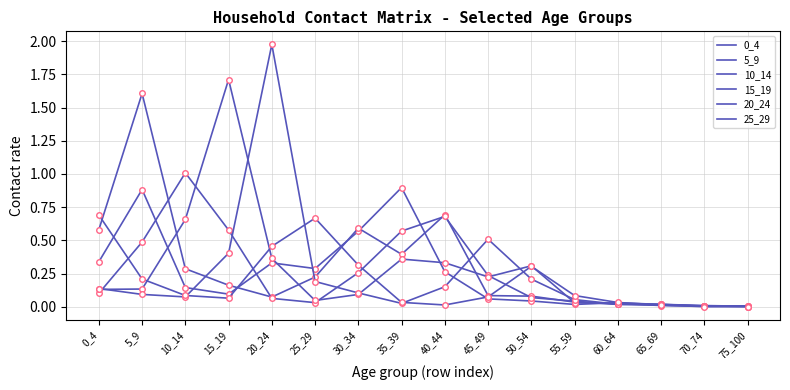

Where do 25_29 and 5_9 first cross each other?

0_4 and 5_9